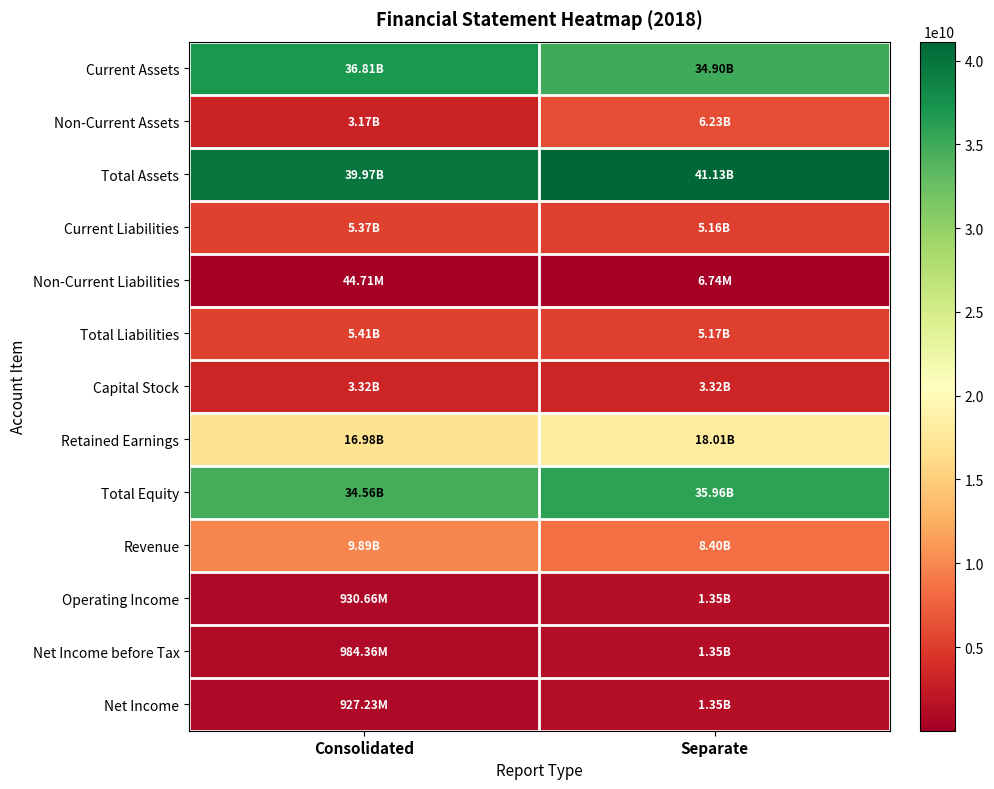

Rank the series by their maximum value, from lowest to highest.

Non-Current Liabilities, Net Income before Tax, Net Income, Operating Income, Capital Stock, Current Liabilities, Total Liabilities, Non-Current Assets, Revenue, Retained Earnings, Total Equity, Current Assets, Total Assets